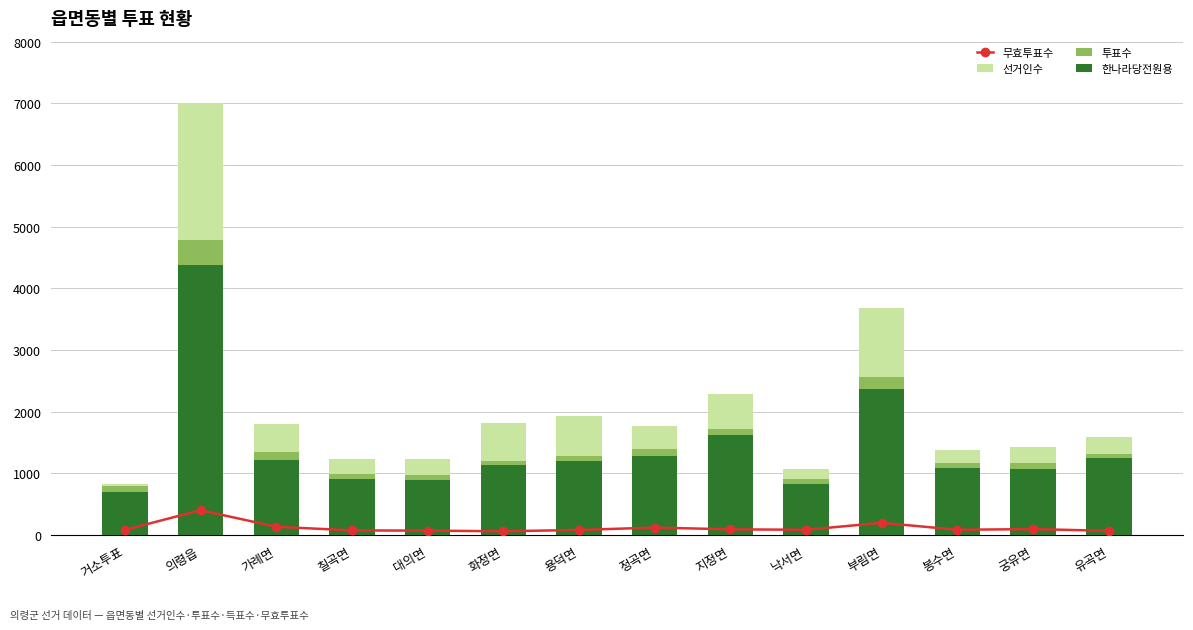

Which series has the largest total across all categories?

선거인수